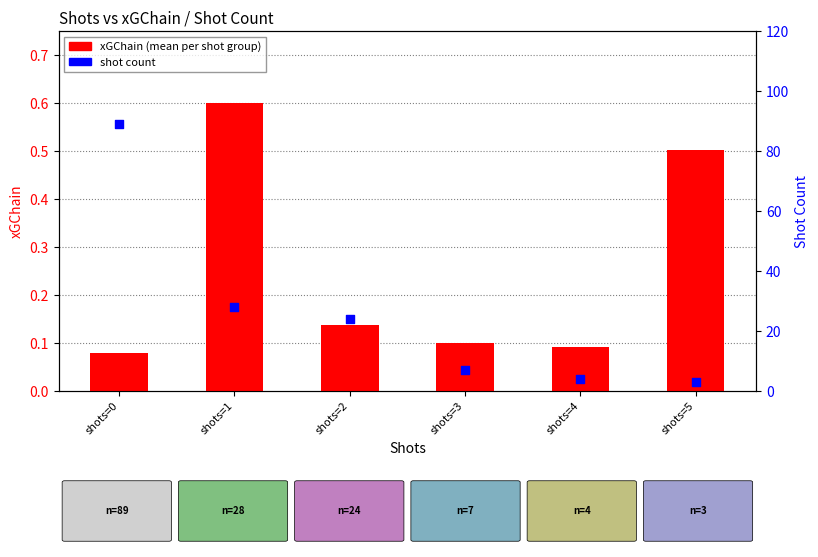

Is the value of shot count at shots=3 greater than the value of xGChain at shots=0?

Yes